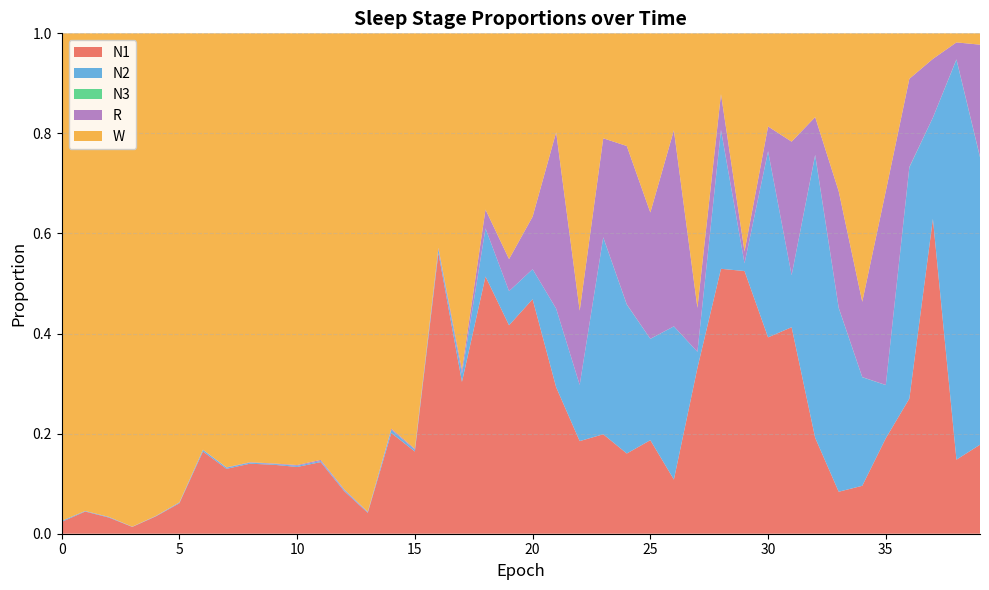

What are all the series names shown in the legend?

N1, N2, N3, R, W